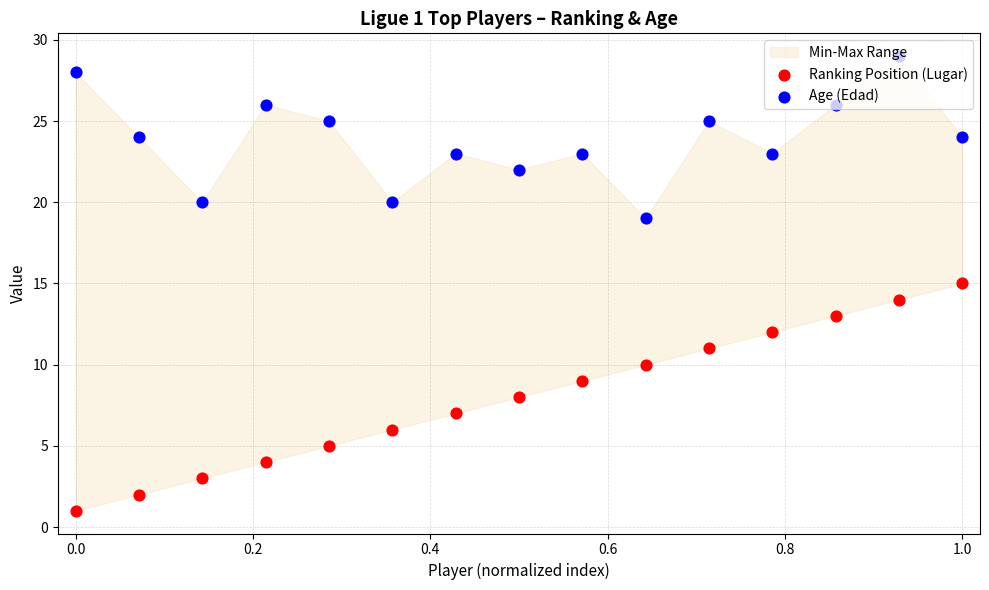

Which series has the largest total across all categories?

Age (Edad)